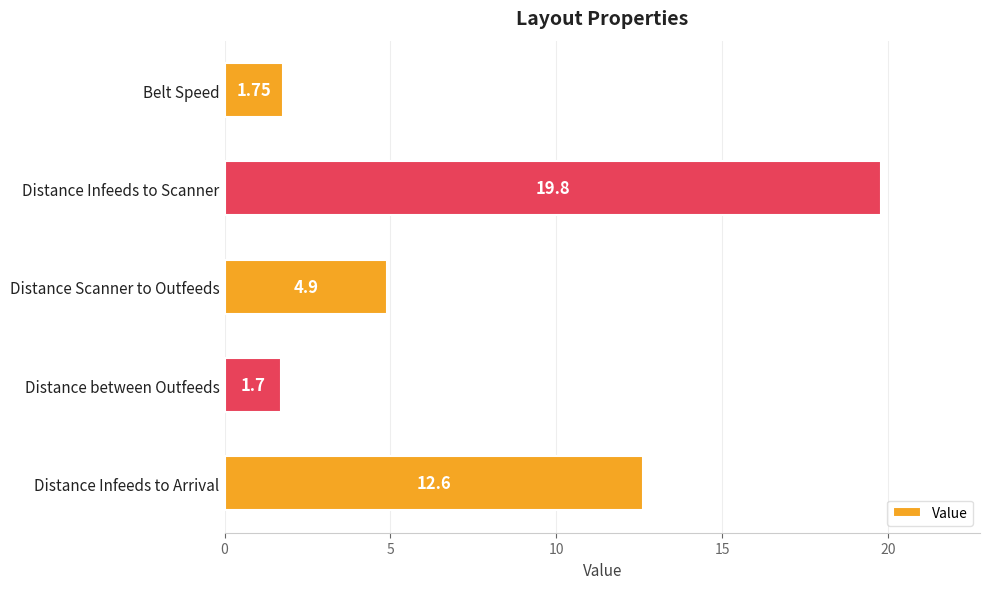

Which has a higher value, Distance Infeeds to Arrival or Distance Scanner to Outfeeds?

Distance Infeeds to Arrival